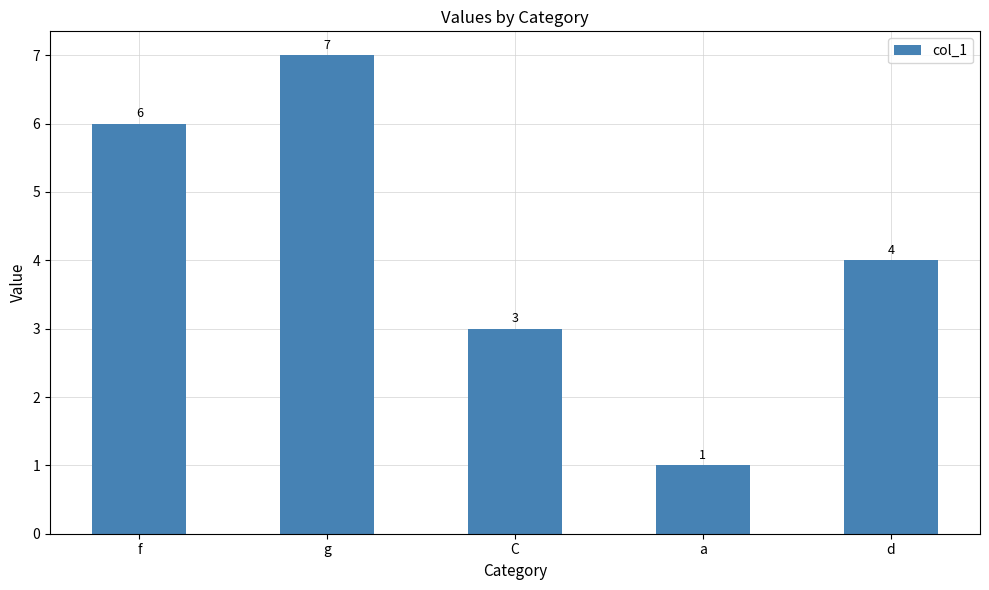

What is the difference between the maximum and minimum values?

6